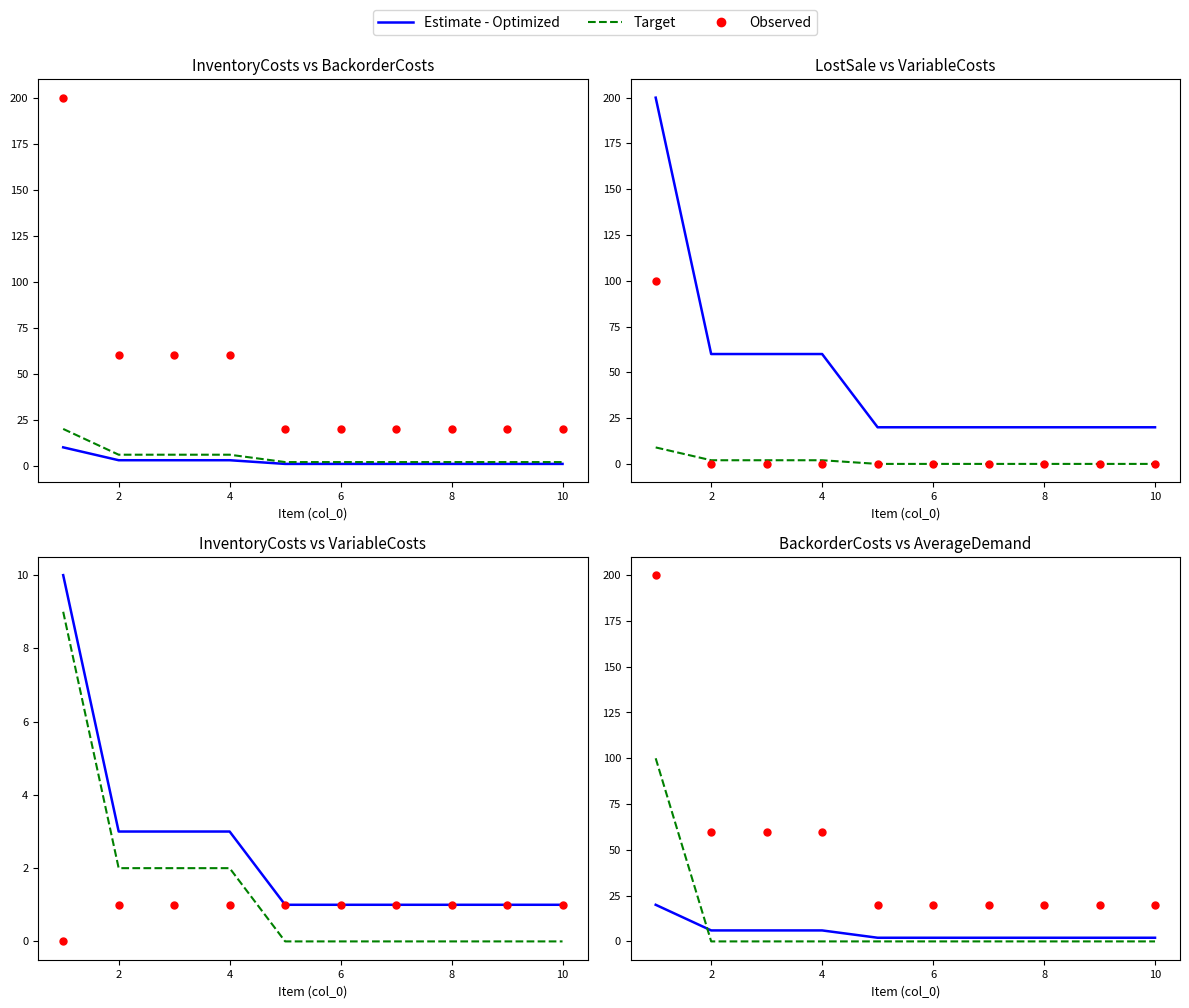

How many BackorderCosts values are between 2 and 6?

9